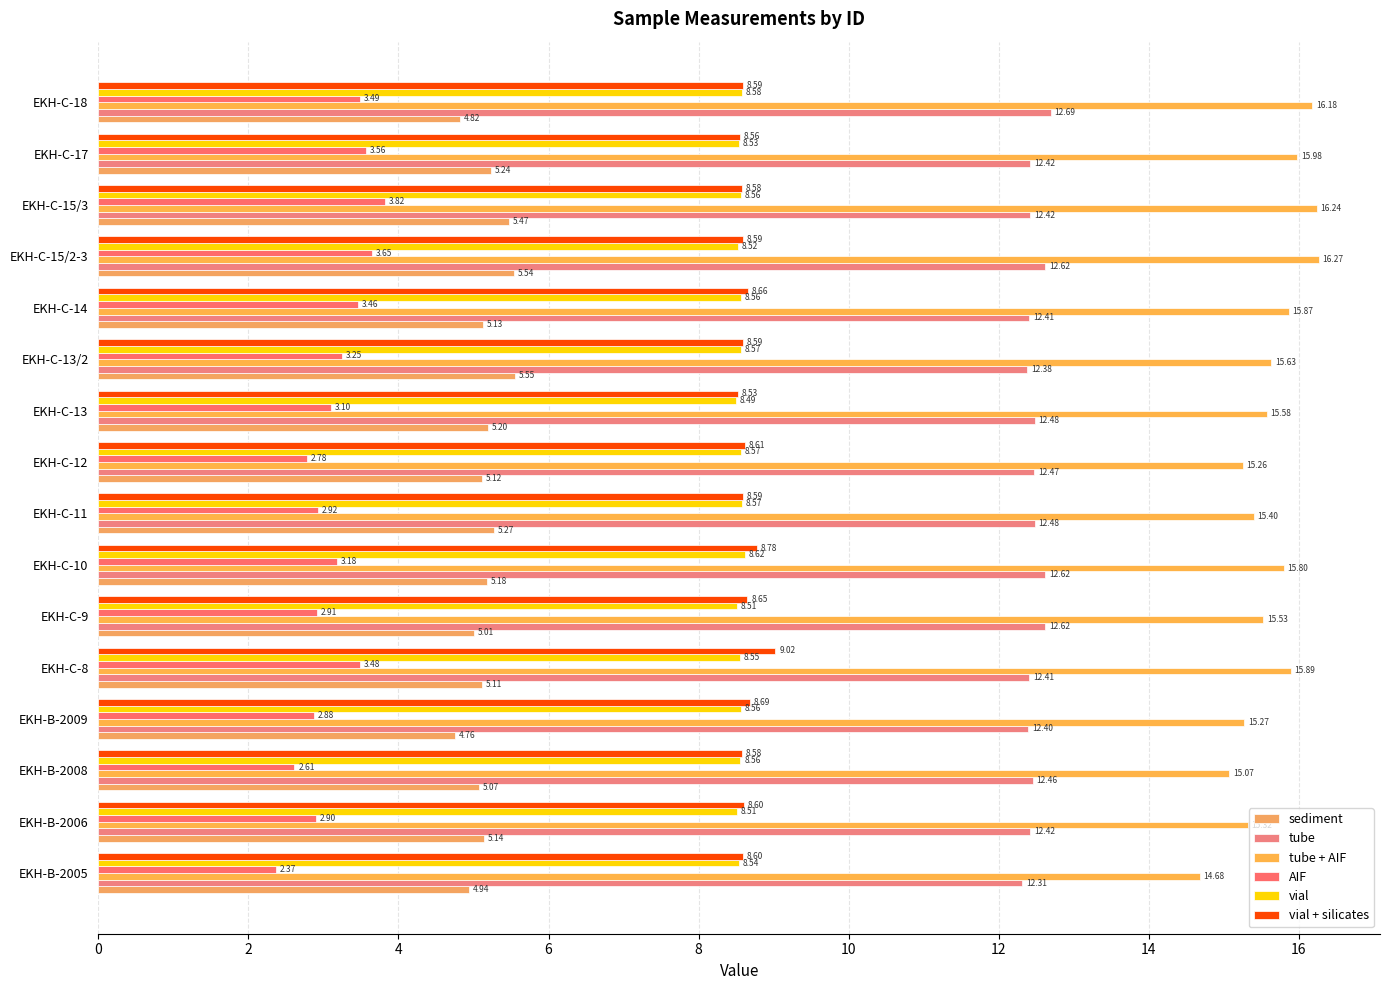

Count the number of data series in this chart.

6